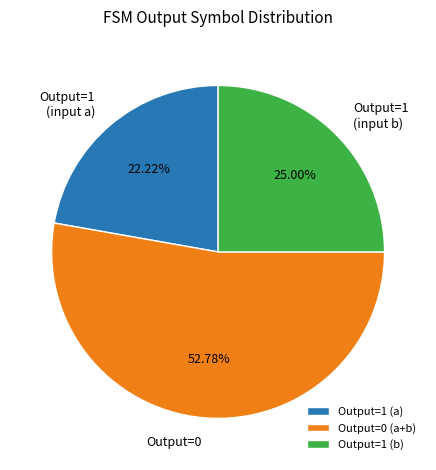

Between Output=1 (input a) and Output=0, which is larger?

Output=0